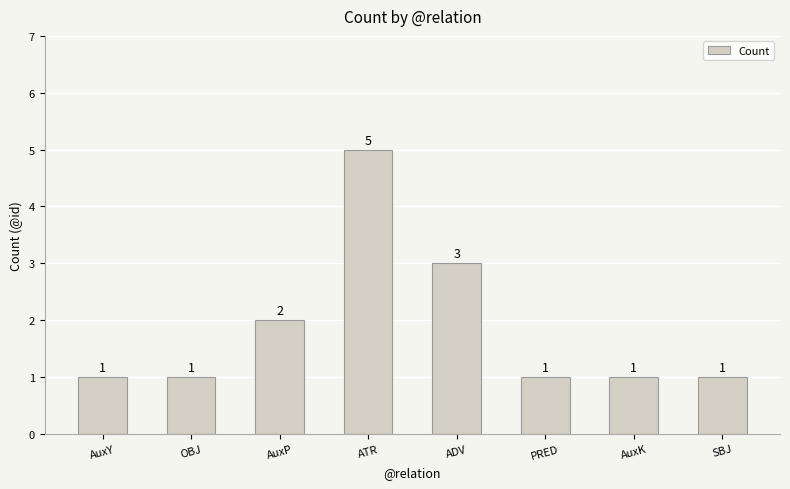

What is the sum of the values at SBJ and AuxK?

2